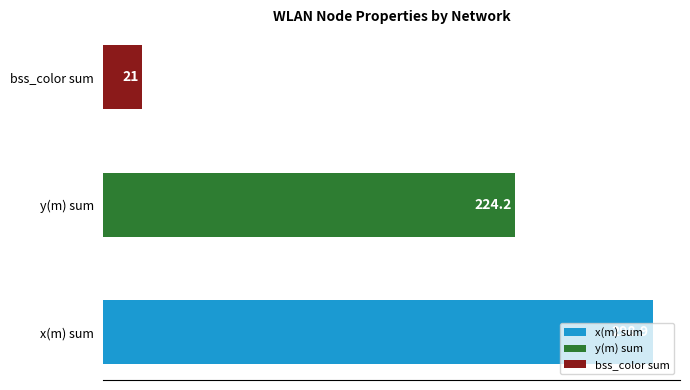

What is the sum of all y(m) values?

224.2